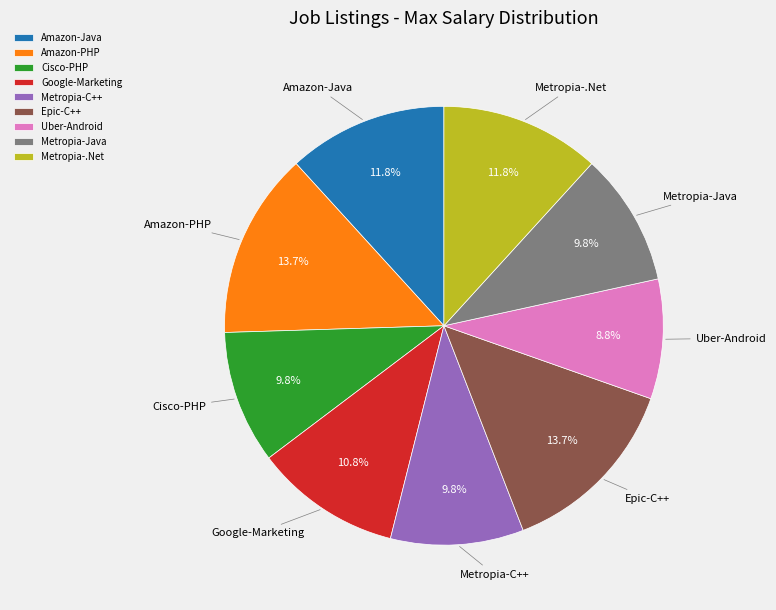

Does Google-Marketing represent more than half of the total?

No